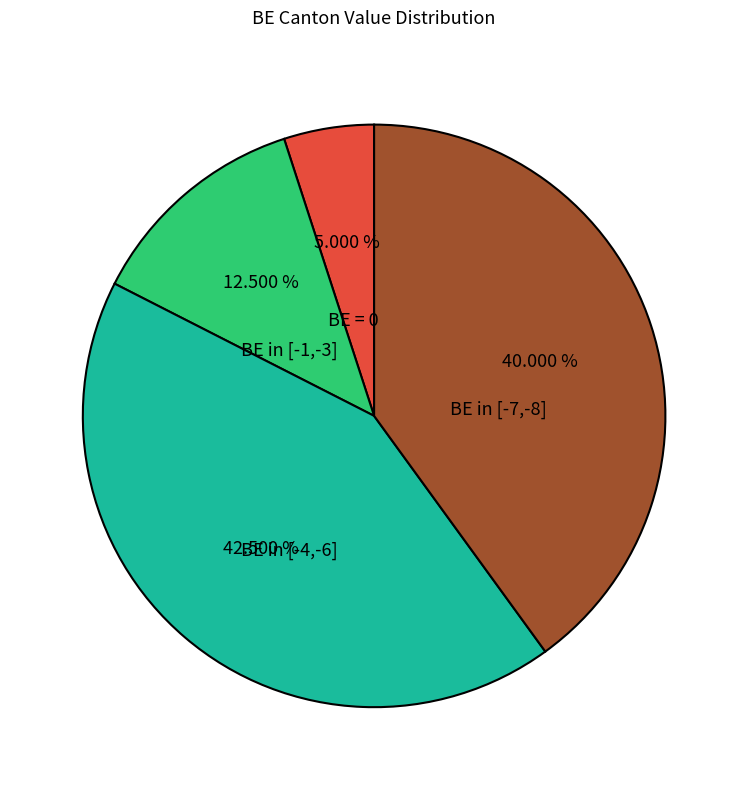

Is there any slice that represents more than half of the pie?

No